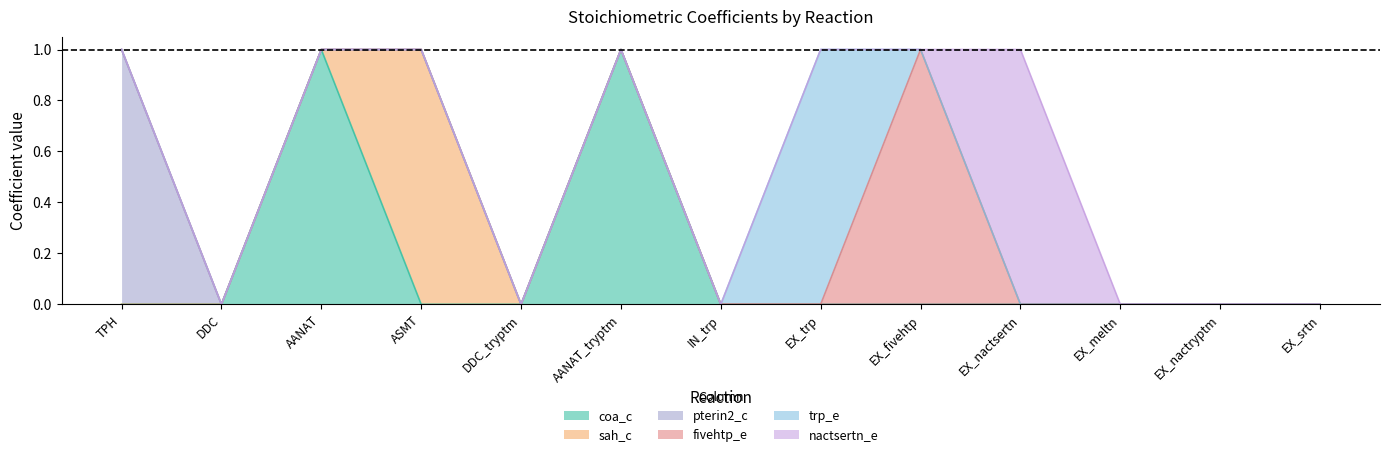

Reading right to left, what are all the values shown in this chart?

coa_c: 12=0	11=0	10=0	9=0	8=0	7=0	6=0	5=1	4=0	3=0	2=1	1=0	0=0
sah_c: 12=0	11=0	10=0	9=0	8=0	7=0	6=0	5=0	4=0	3=1	2=0	1=0	0=0
pterin2_c: 12=0	11=0	10=0	9=0	8=0	7=0	6=0	5=0	4=0	3=0	2=0	1=0	0=1
fivehtp_e: 12=0	11=0	10=0	9=0	8=1	7=0	6=0	5=0	4=0	3=0	2=0	1=0	0=0
trp_e: 12=0	11=0	10=0	9=0	8=0	7=1	6=0	5=0	4=0	3=0	2=0	1=0	0=0
nactsertn_e: 12=0	11=0	10=0	9=1	8=0	7=0	6=0	5=0	4=0	3=0	2=0	1=0	0=0